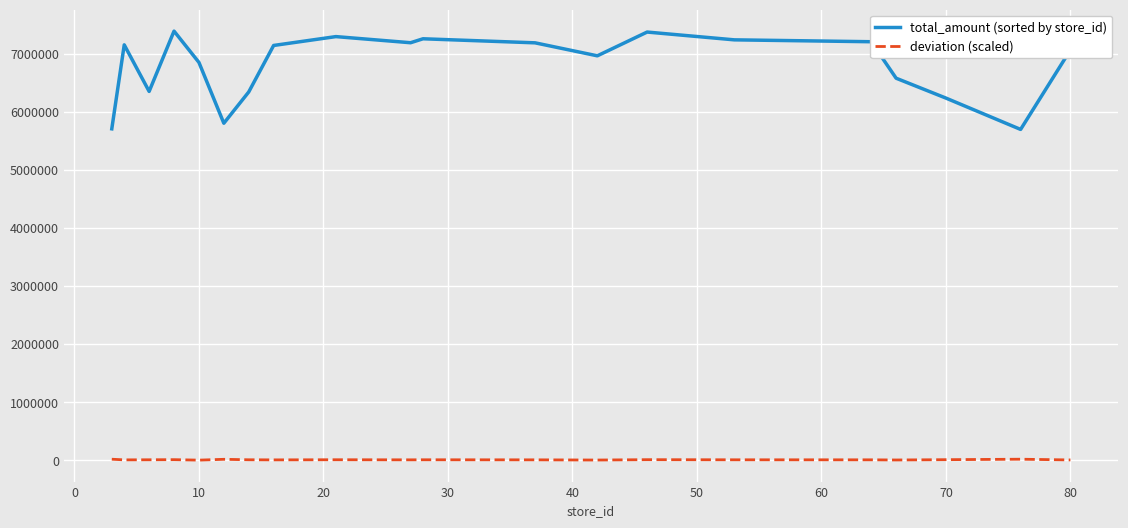

Which series has the largest total across all categories?

total_amount (sorted by store_id)